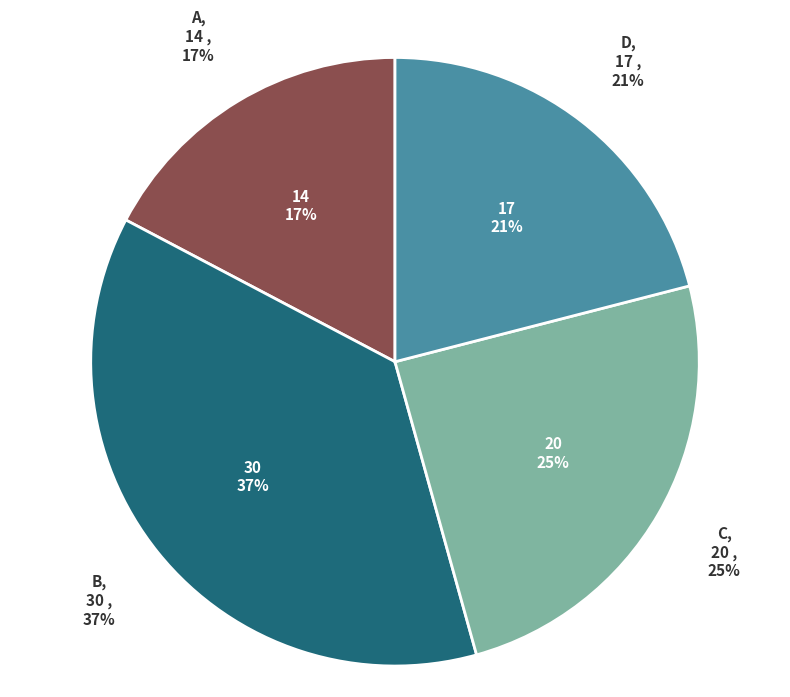

Does C represent more than half of the total?

No